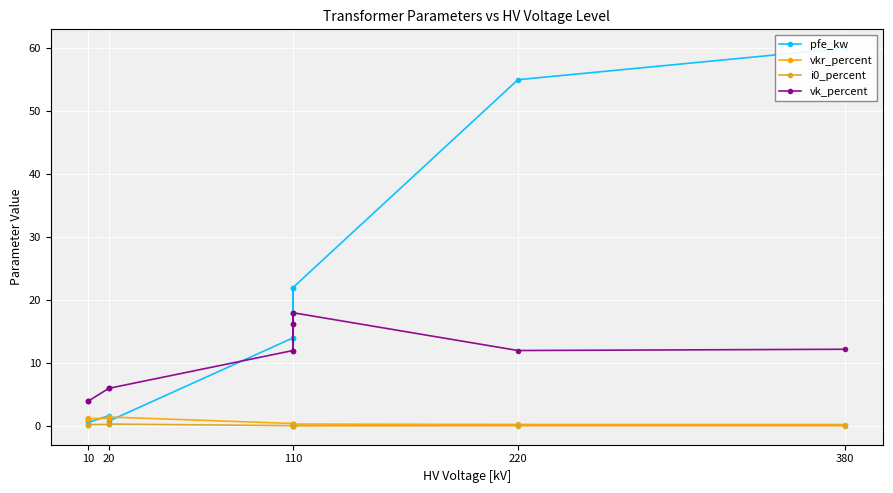

Between 10 and 110, which is larger?

110